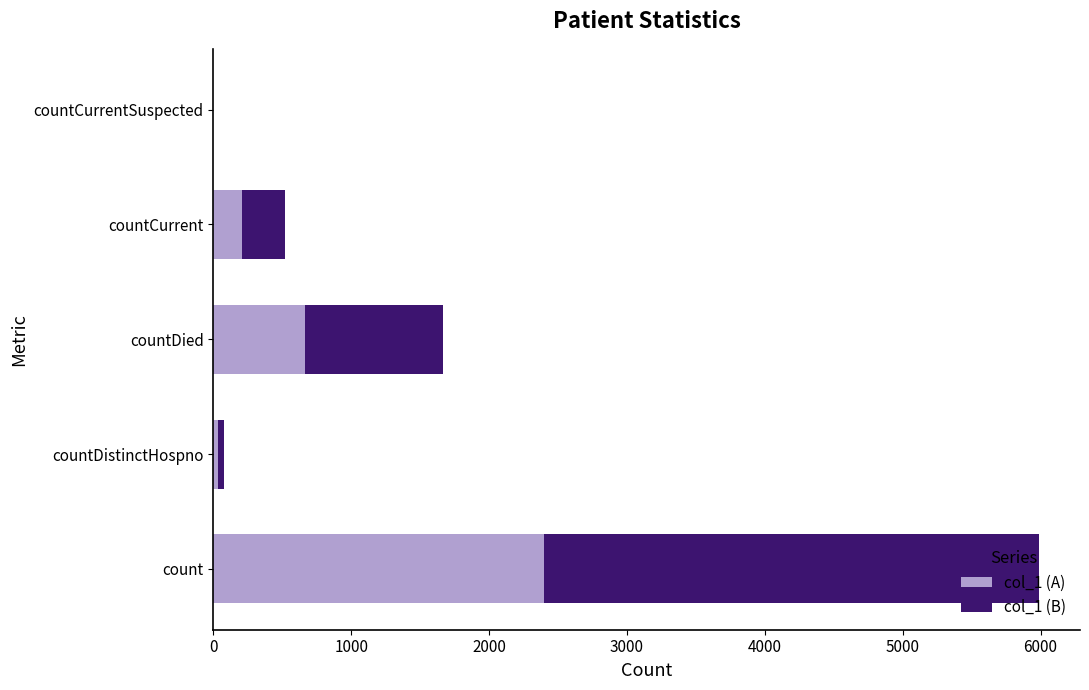

What is the sum of all col_1 (A) values?

3298.4